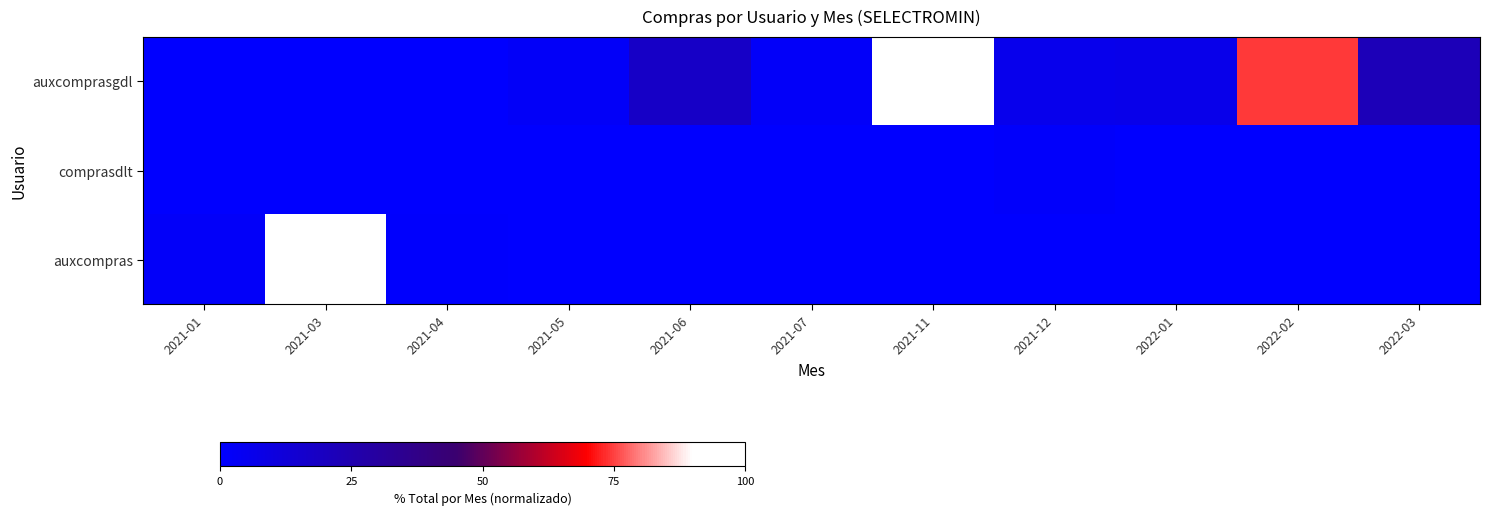

At 2021-06, list the series in order from smallest to largest.

comprasdlt, auxcompras, auxcomprasgdl